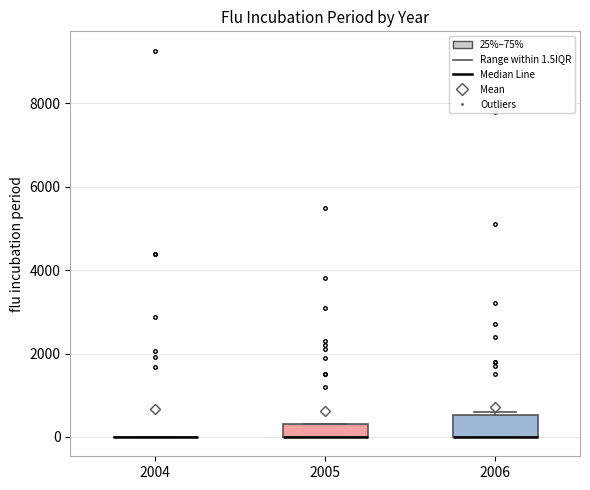

Reading left to right, transcribe this box plot: for each box, give where its median line is, the range the box spans, and where its two whiskers end, as read against the y-axis. The values are not printed on the chart, so give them approximately, as read against the axis.

2004: box collapsed to a line at 0, whiskers 0 to 0
2005: median 0 (drawn on the box's lower edge), box 0 to 400, whiskers 0 to 400
2006: median 0 (drawn on the box's lower edge), box 0 to 600, whiskers 0 to 600 (just above the box's upper edge)